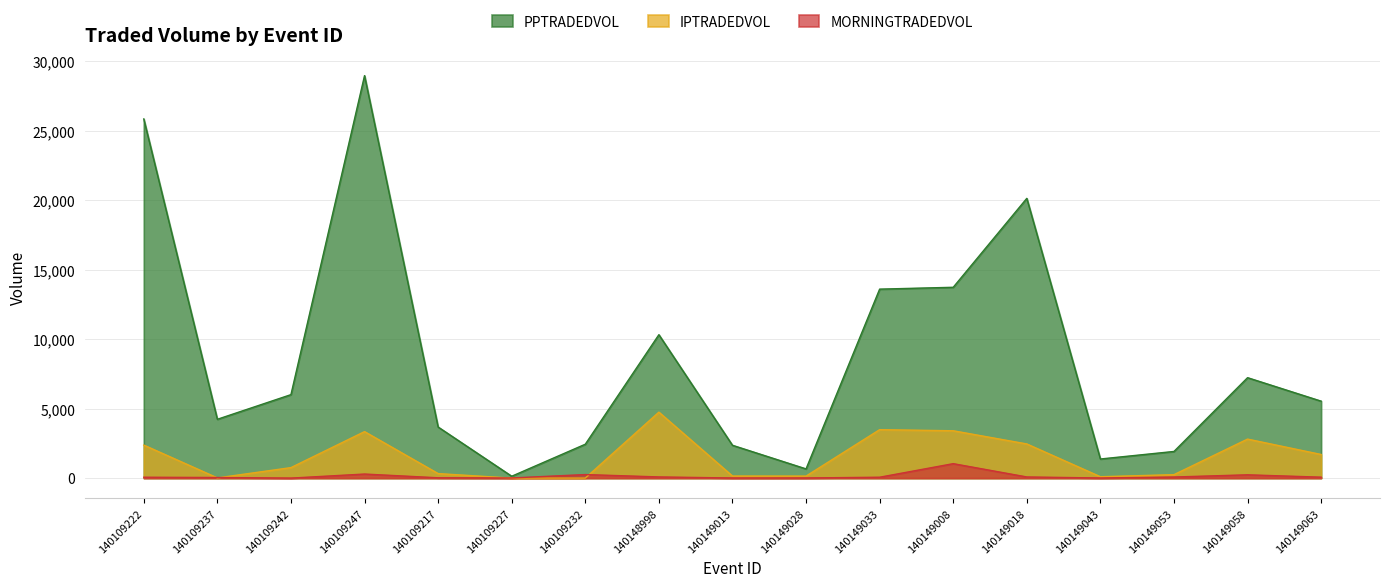

Where is the first local maximum for MORNINGTRADEDVOL?

140109247